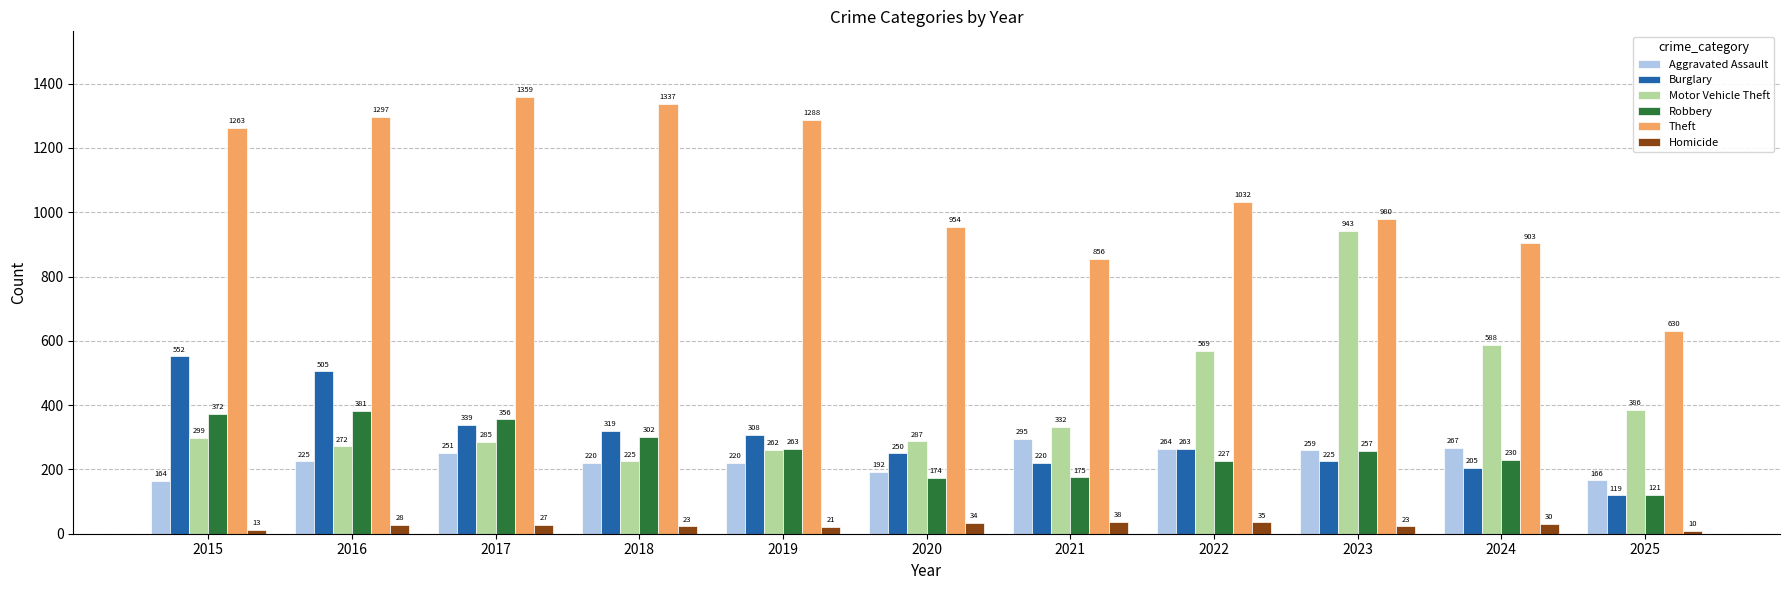

Is the value of Aggravated Assault at 2017 greater than the value of Homicide at 2016?

Yes